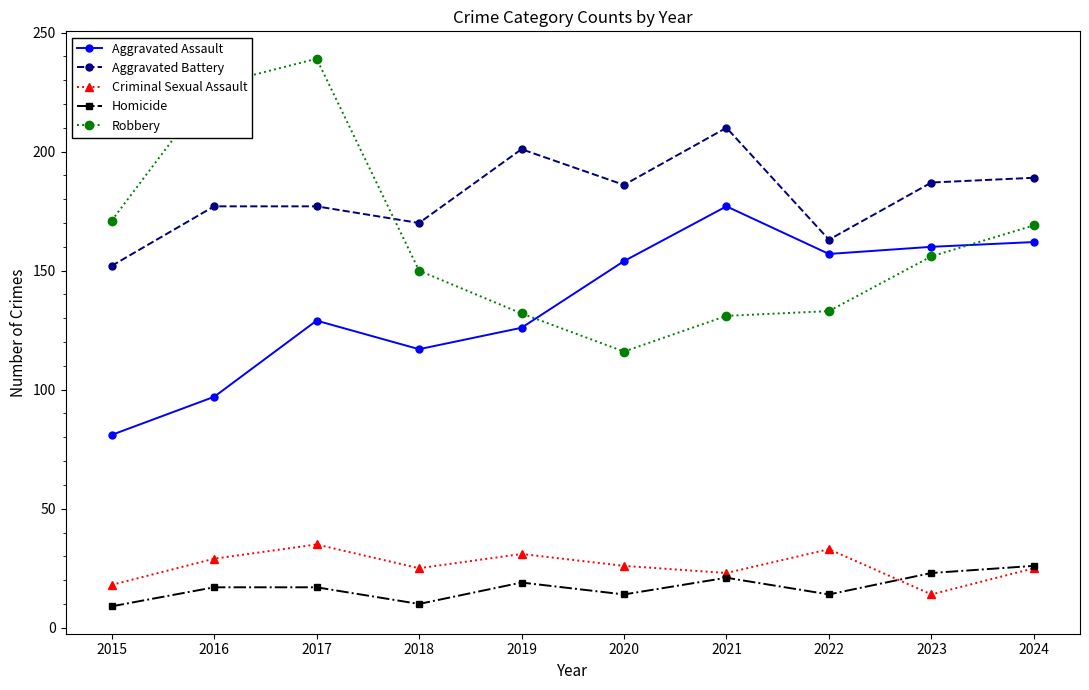

At which label does Robbery first exceed 156?

2015